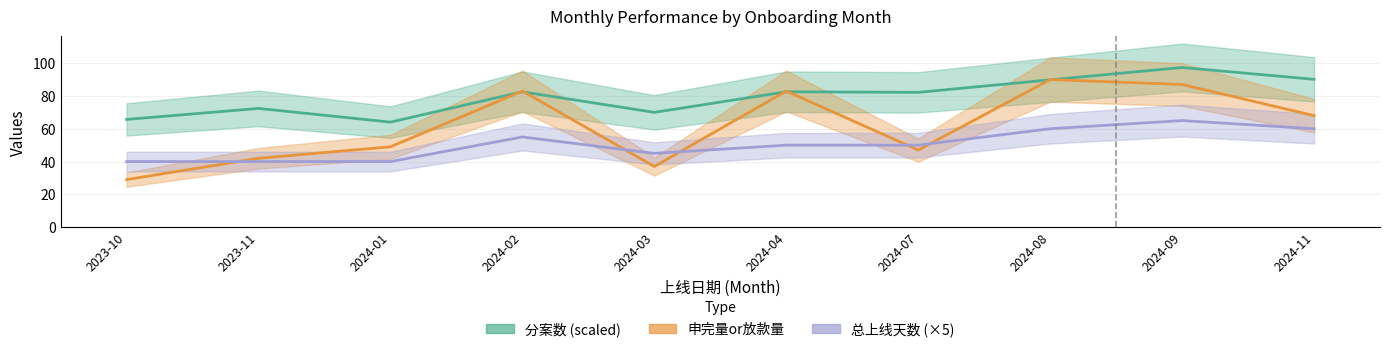

In 总上线天数, how many points are higher than both neighbors (excluding endpoints)?

2